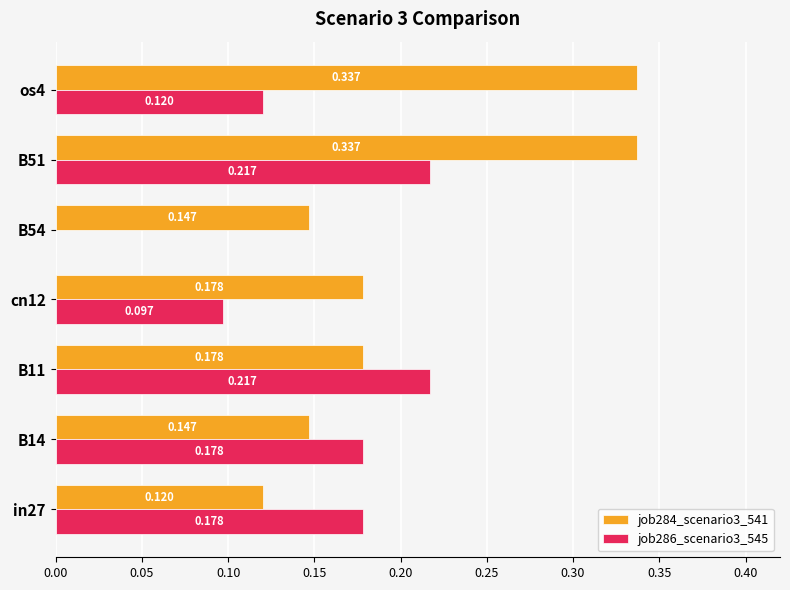

Count the number of data series in this chart.

2